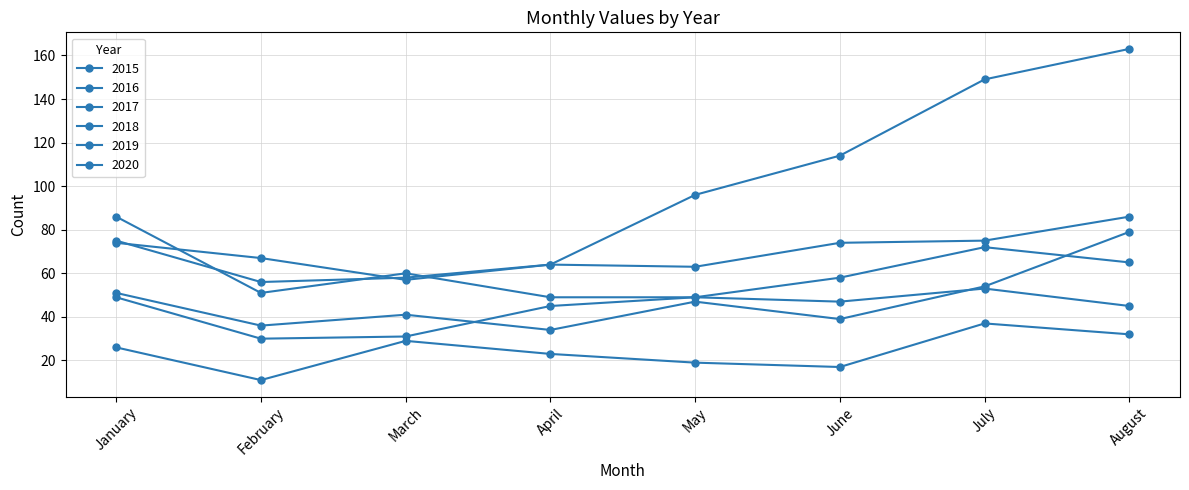

How many data points in 2018 are less than 60?

4